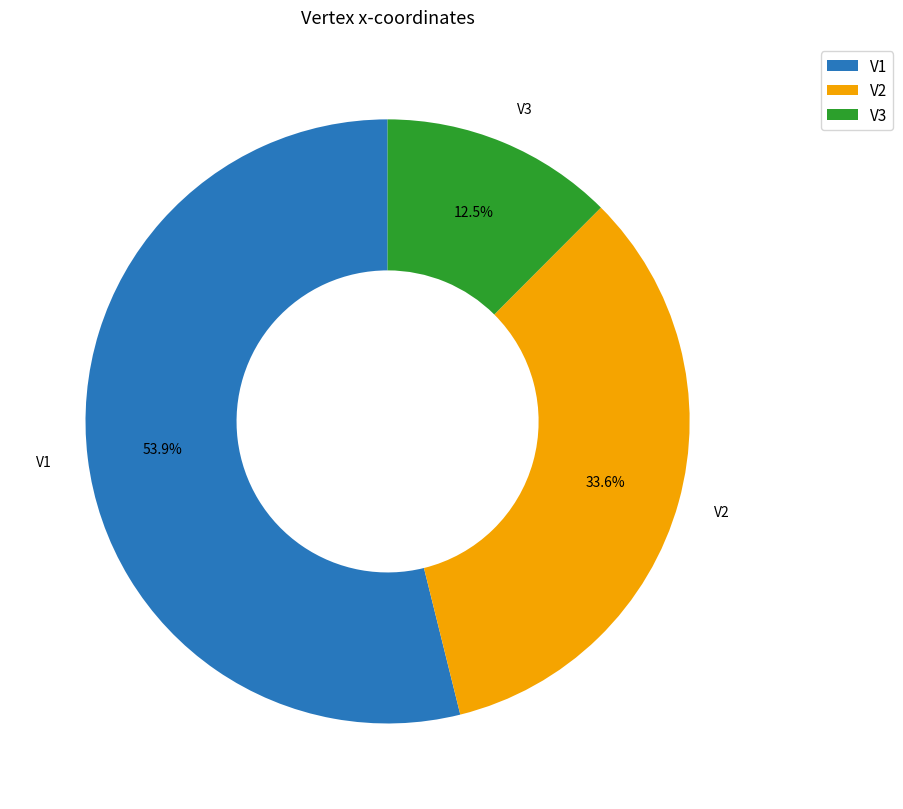

How many slices are in this pie chart?

3